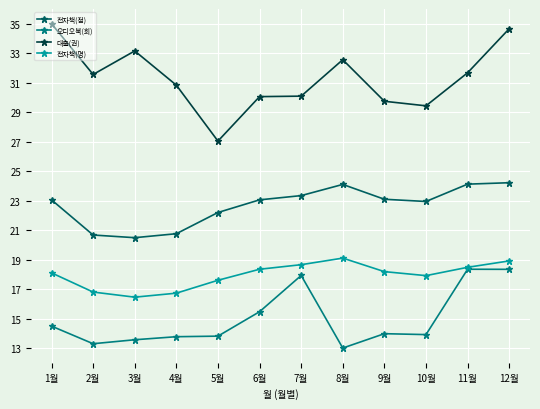

Which label corresponds to the largest value in the chart?

1월